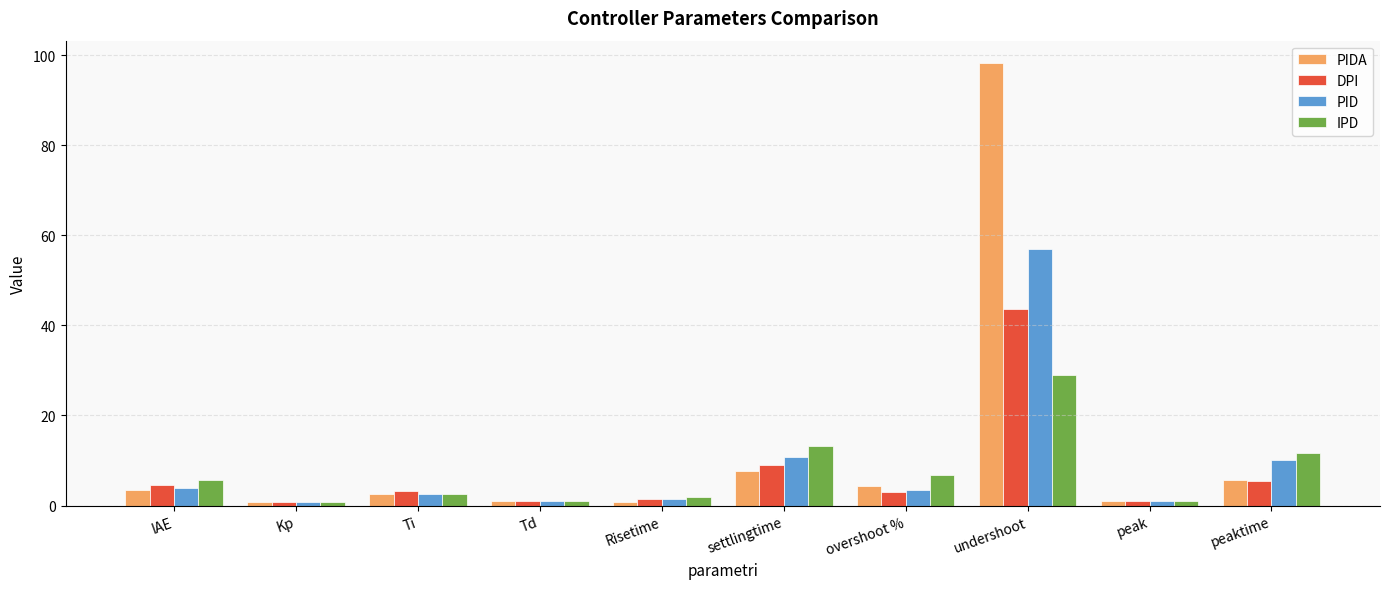

What is the spread (max minus min) of values at Ti?

0.6